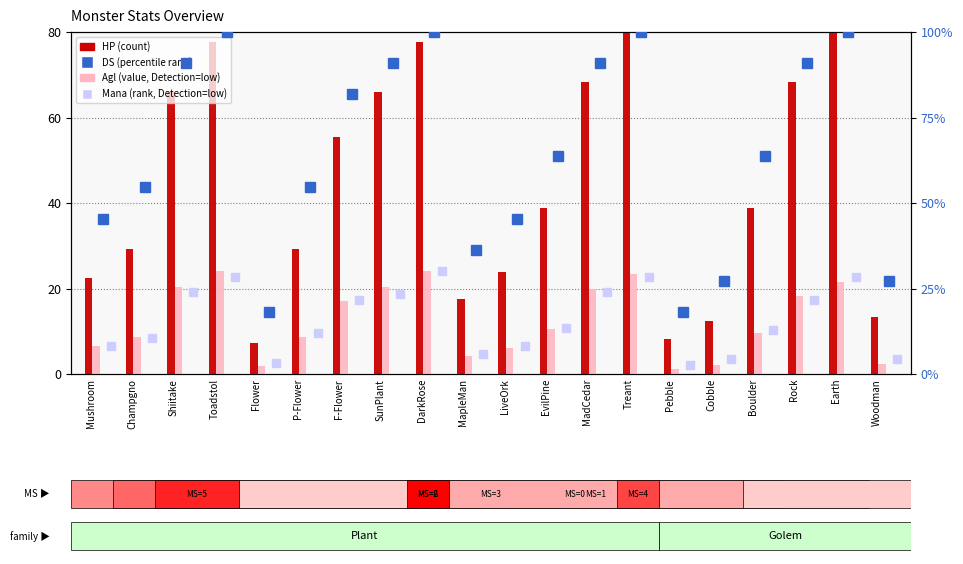

At which label is HP (count) closest to 43?

EvilPine